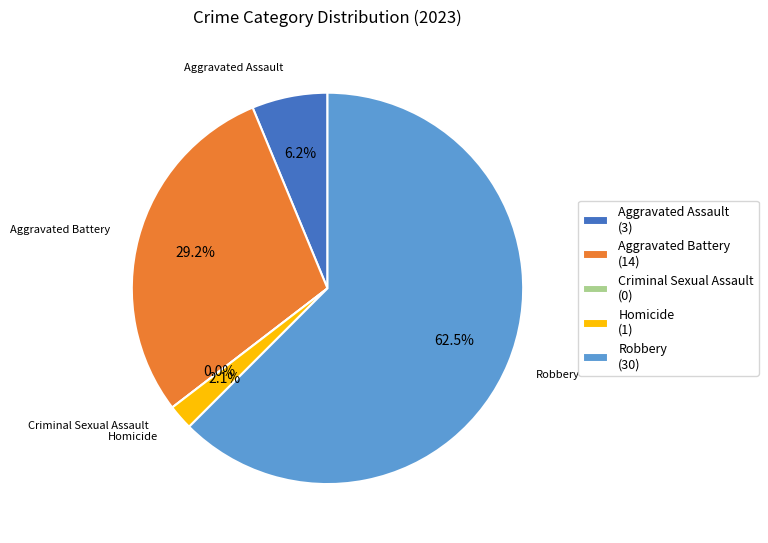

What is the change in value from Aggravated Assault to Criminal Sexual Assault?

-3